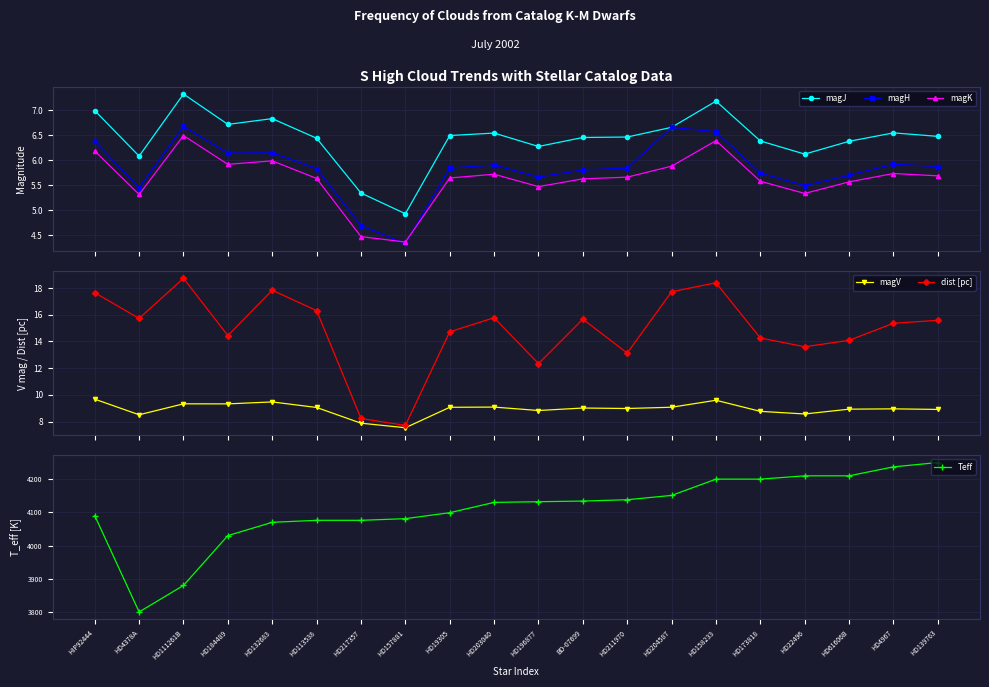

Reading left to right, extract all data points from this chart.

magJ: HIP92444=7.0	HD4378A=6.1	HD111261B=7.3	HD184489=6.7	HD132683=6.8	HD113538=6.4	HD217357=5.3	HD157881=4.9	HD19305=6.5	HD203040=6.5	HD196877=6.3	BD-07699=6.5	HD211970=6.5	HD204587=6.7	HD158233=7.2	HD173818=6.4	HD22496=6.1	HD61606B=6.4	HD4967=6.5	HD139763=6.5
magH: HIP92444=6.4	HD4378A=5.4	HD111261B=6.7	HD184489=6.1	HD132683=6.1	HD113538=5.8	HD217357=4.7	HD157881=4.3	HD19305=5.8	HD203040=5.9	HD196877=5.7	BD-07699=5.8	HD211970=5.8	HD204587=6.7	HD158233=6.6	HD173818=5.7	HD22496=5.5	HD61606B=5.7	HD4967=5.9	HD139763=5.9
magK: HIP92444=6.2	HD4378A=5.3	HD111261B=6.5	HD184489=5.9	HD132683=6.0	HD113538=5.6	HD217357=4.5	HD157881=4.4	HD19305=5.6	HD203040=5.7	HD196877=5.5	BD-07699=5.6	HD211970=5.7	HD204587=5.9	HD158233=6.4	HD173818=5.6	HD22496=5.3	HD61606B=5.6	HD4967=5.7	HD139763=5.7
magV: HIP92444=9.7	HD4378A=8.5	HD111261B=9.3	HD184489=9.3	HD132683=9.5	HD113538=9.1	HD217357=7.9	HD157881=7.5	HD19305=9.1	HD203040=9.1	HD196877=8.8	BD-07699=9.0	HD211970=9.0	HD204587=9.1	HD158233=9.6	HD173818=8.8	HD22496=8.6	HD61606B=8.9	HD4967=9.0	HD139763=8.9
dist [pc]: HIP92444=17.6	HD4378A=15.7	HD111261B=18.7	HD184489=14.4	HD132683=17.8	HD113538=16.3	HD217357=8.2	HD157881=7.7	HD19305=14.7	HD203040=15.8	HD196877=12.3	BD-07699=15.7	HD211970=13.1	HD204587=17.7	HD158233=18.4	HD173818=14.3	HD22496=13.6	HD61606B=14.1	HD4967=15.4	HD139763=15.6
Teff: HIP92444=4090.0	HD4378A=3800.0	HD111261B=3880.0	HD184489=4030.0	HD132683=4070.0	HD113538=4076.0	HD217357=4076.0	HD157881=4081.0	HD19305=4099.0	HD203040=4130.0	HD196877=4132.0	BD-07699=4134.0	HD211970=4138.0	HD204587=4151.0	HD158233=4200.0	HD173818=4200.0	HD22496=4210.0	HD61606B=4210.0	HD4967=4237.0	HD139763=4250.0